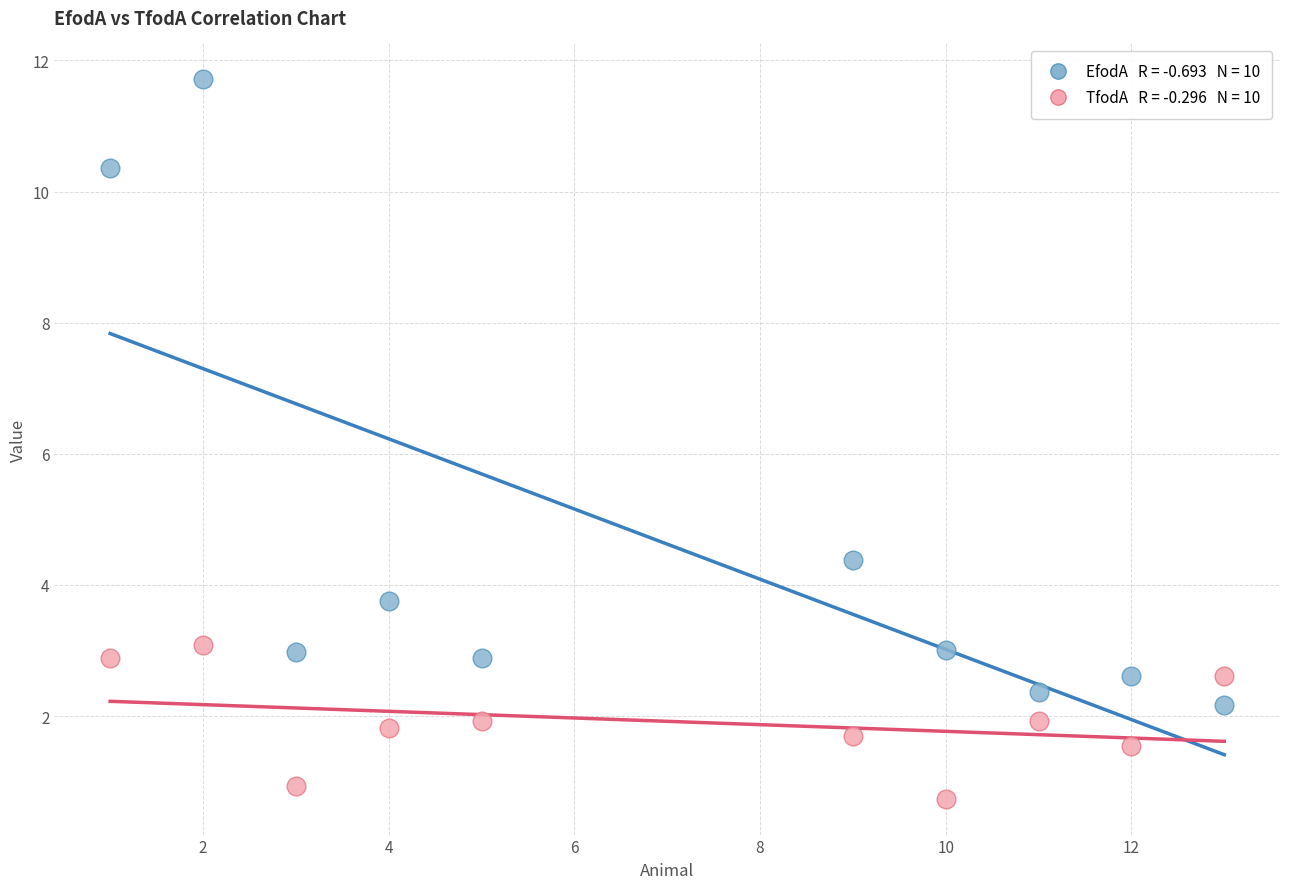

Across all series, what Y value is closest to 6?

4.4